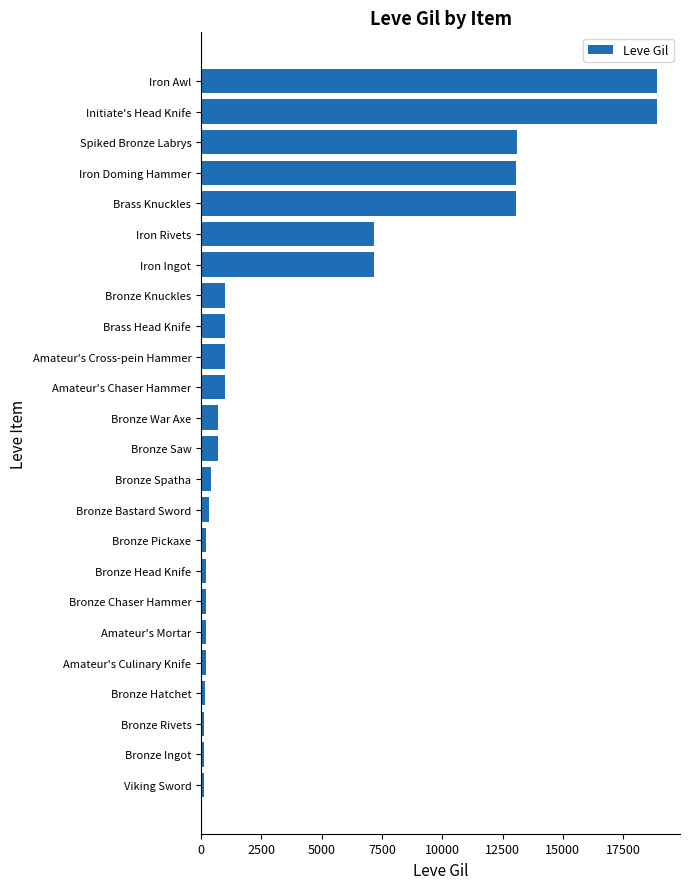

The chart shows a value of 6771 at Iron Doming Hammer. True or false?

False